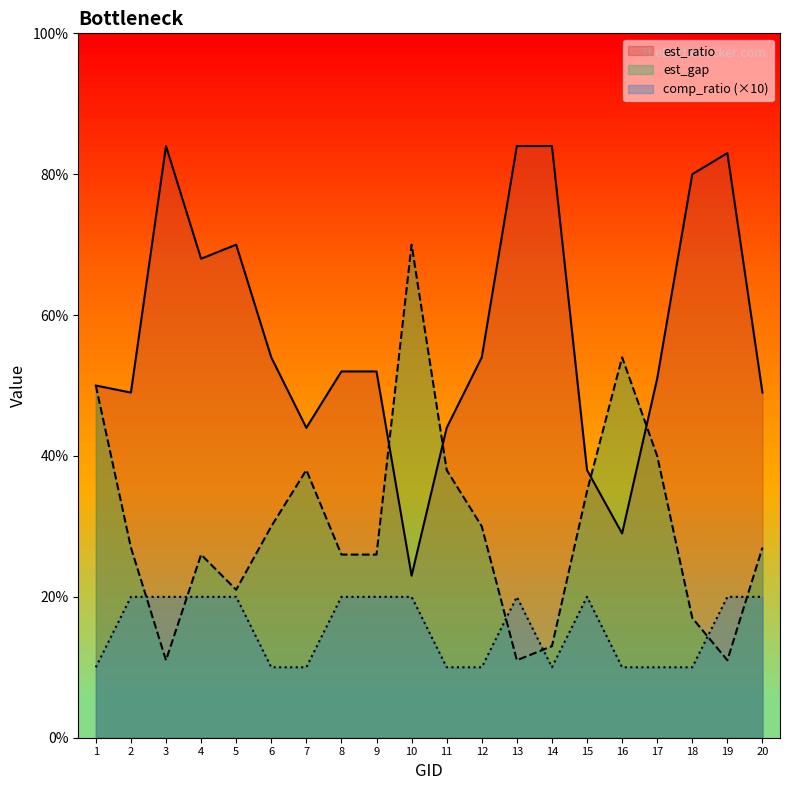

Is the value of comp_ratio at 2 greater than the value of est_ratio at 11?

No